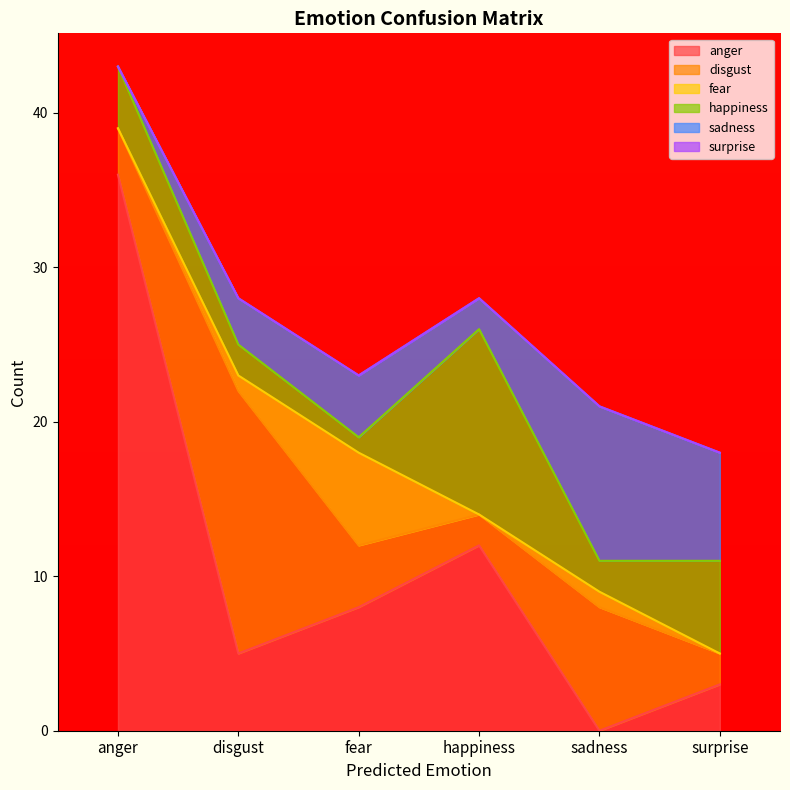

At which category is the sum across all series the highest?

anger